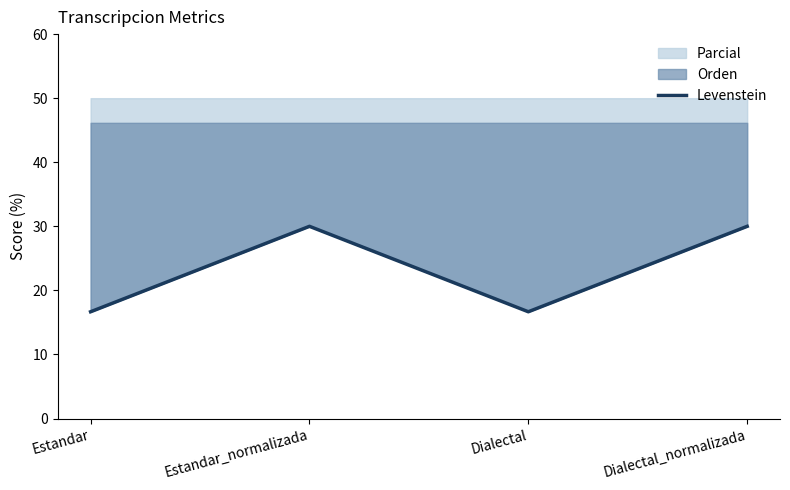

How many interior local valleys (lower than both neighbors) does the data have?

1